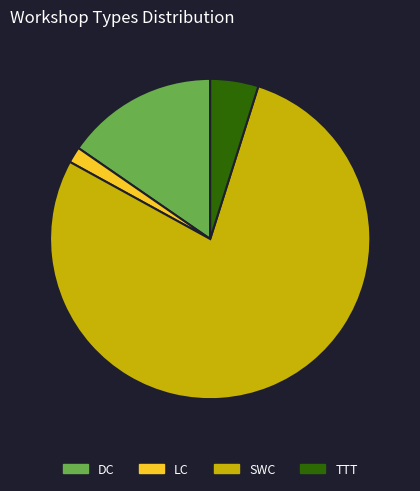

How many segments does this pie chart have?

4